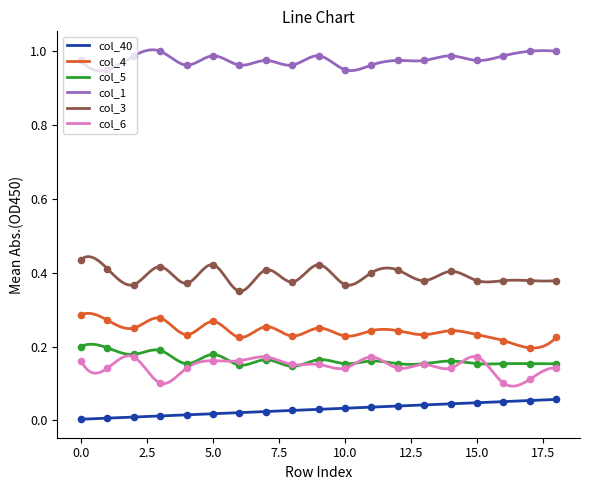

Which series reaches the minimum Y coordinate?

col_40